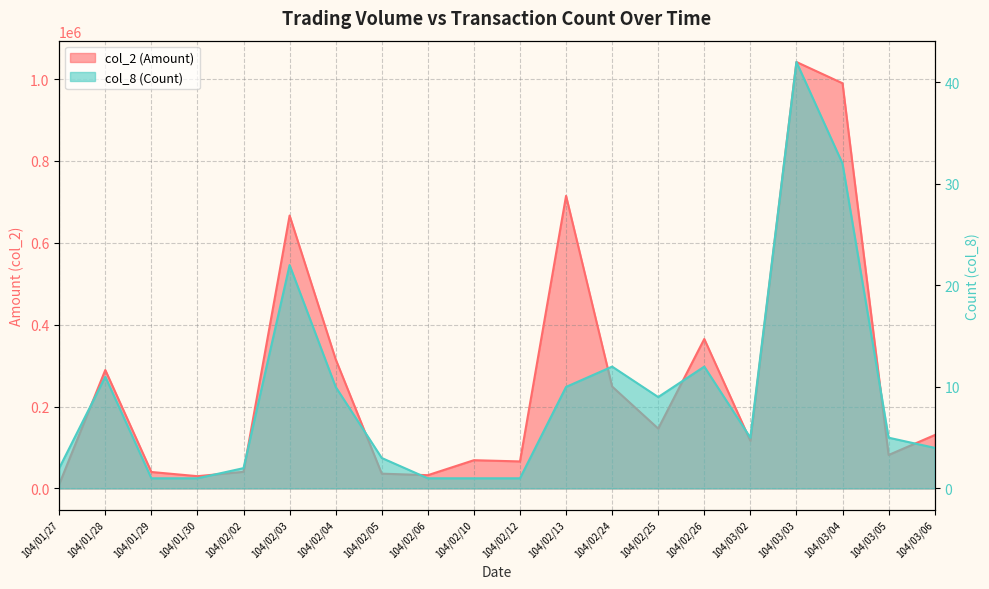

What is the maximum value for col_2 (Amount)?

1041580